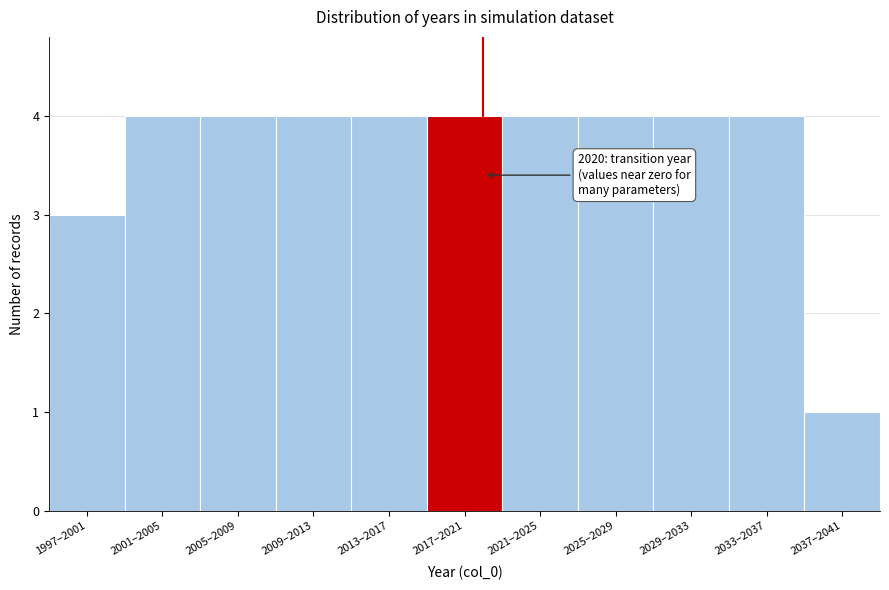

Reading right to left, what are all the values shown in this chart?

2037–2041=1	2033–2037=4	2029–2033=4	2025–2029=4	2021–2025=4	2017–2021=4	2013–2017=4	2009–2013=4	2005–2009=4	2001–2005=4	1997–2001=3